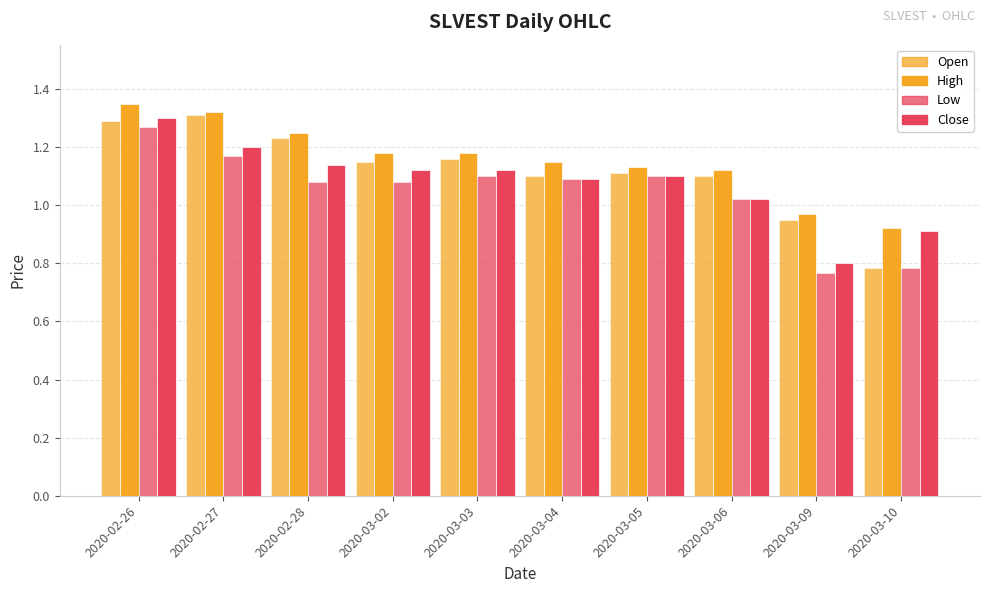

How many data points in Low are above 1?

8